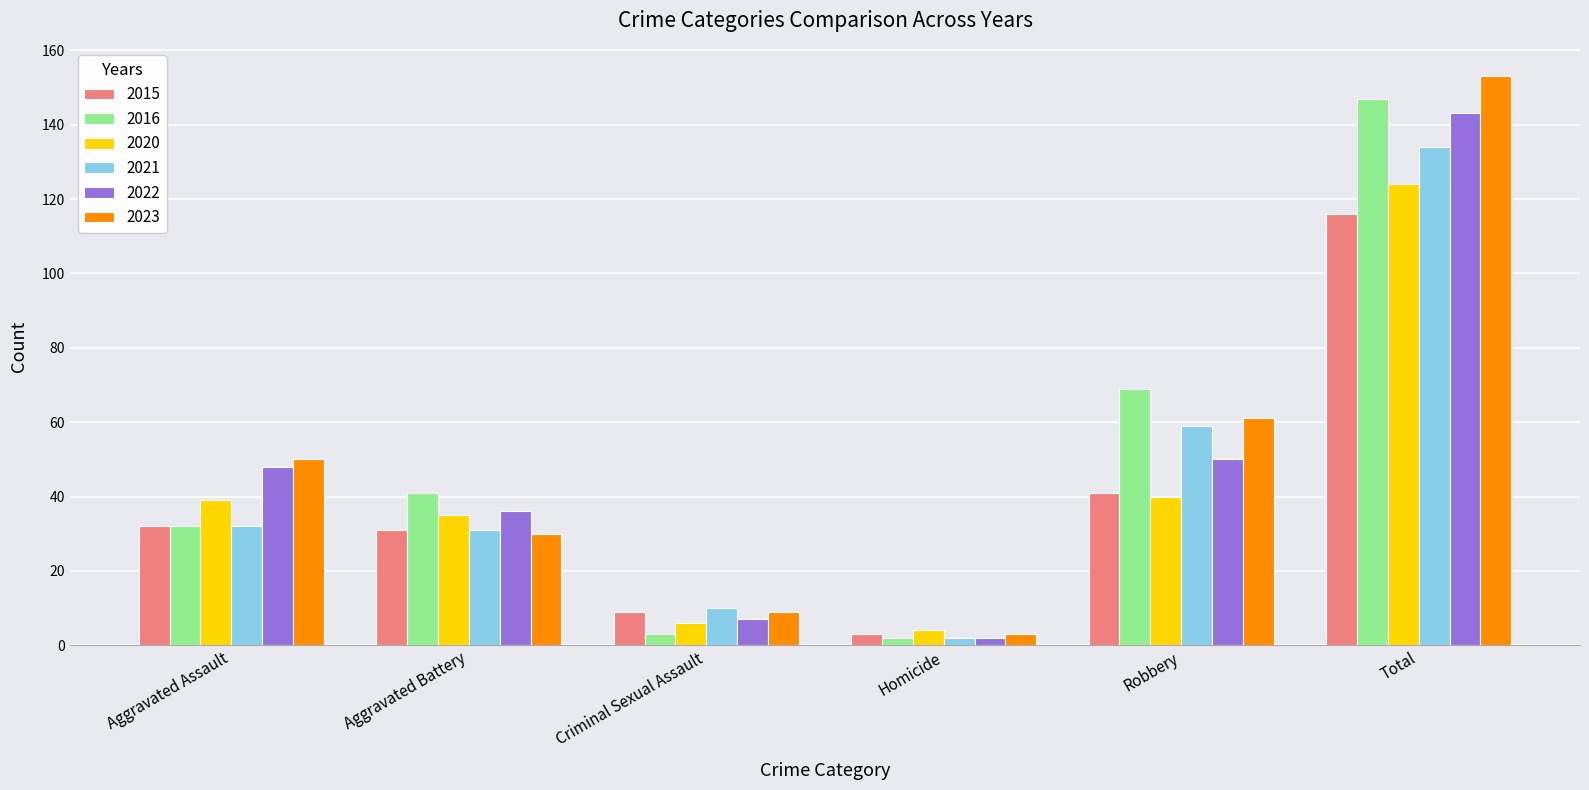

What is the label of the 1st bar from the left?

Aggravated Assault